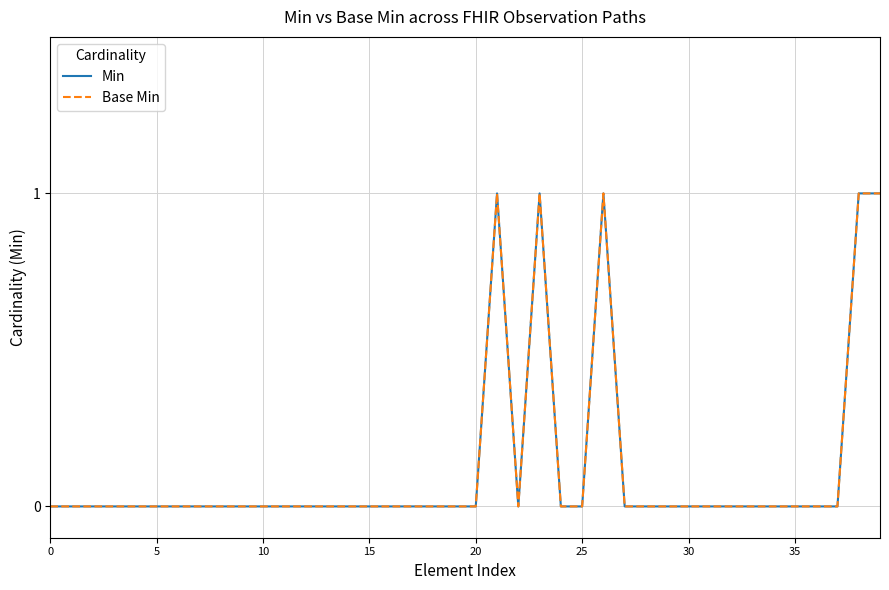

Does the chart have visible grid lines?

Yes